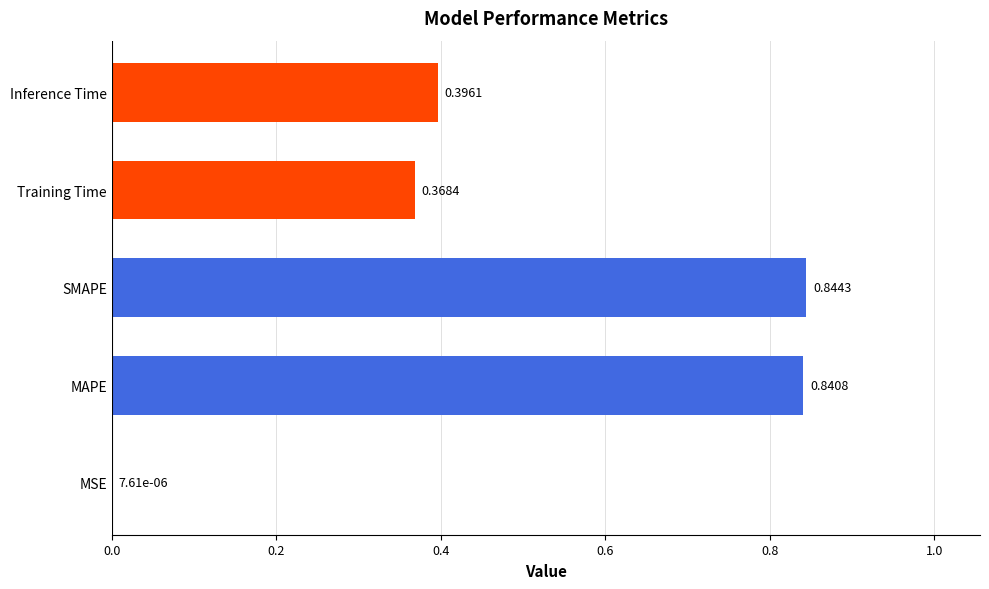

At which label is the value closest to 0?

MSE